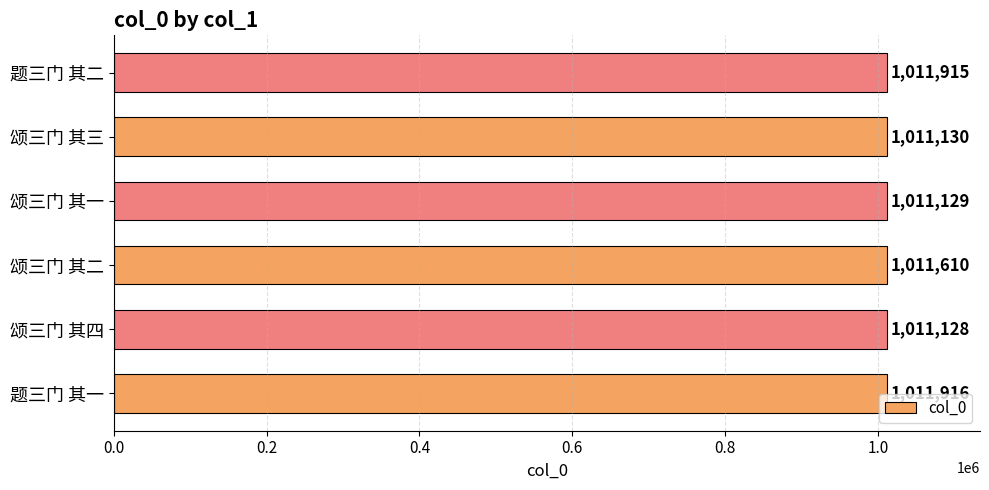

The chart shows a value of 1011610 at 颂三门 其二. True or false?

True